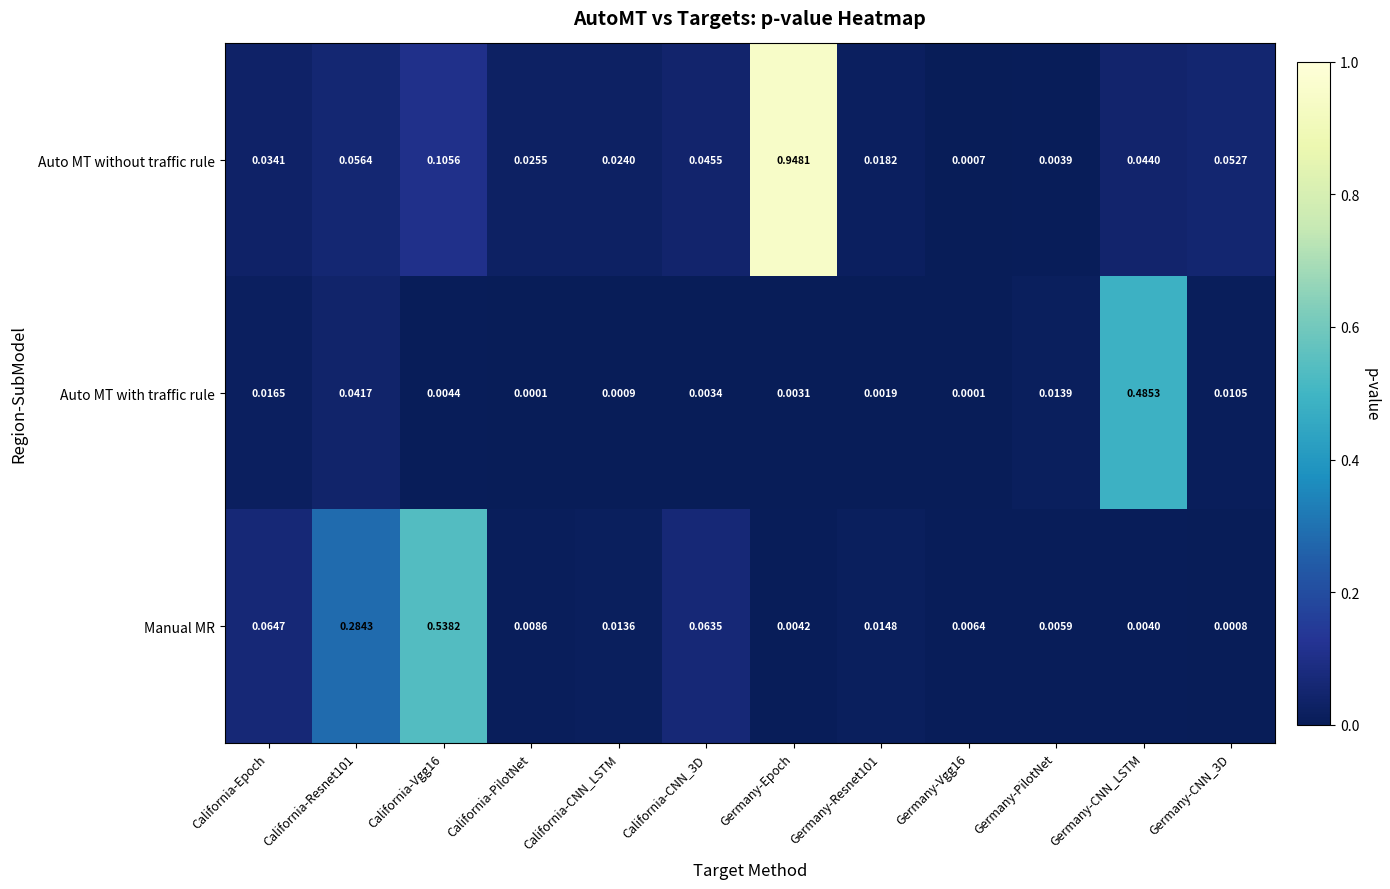

At California-Resnet101, list the series in order from smallest to largest.

Auto MT with traffic rule, Auto MT without traffic rule, Manual MR